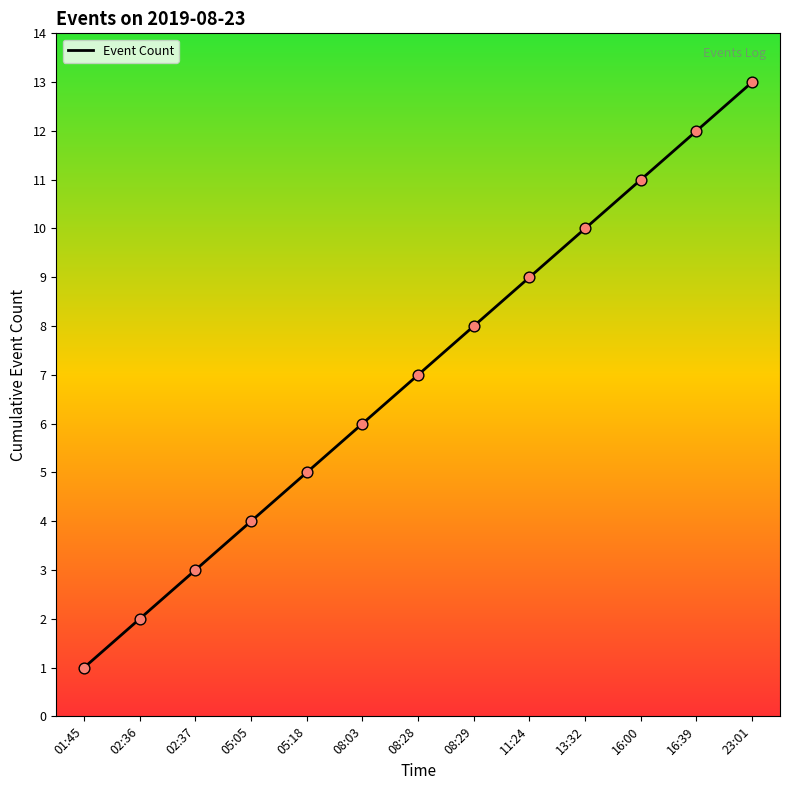

Approximately how many times larger is the value at 11:24 compared to 02:36?

4.5